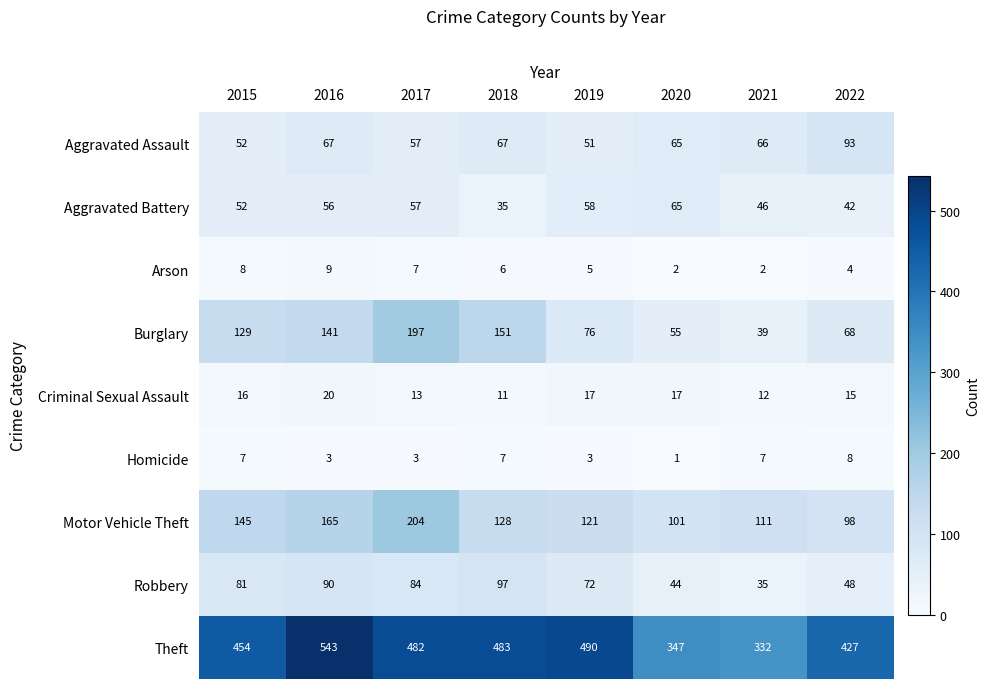

What is the difference between the maximum and minimum values in the Aggravated Assault series?

42